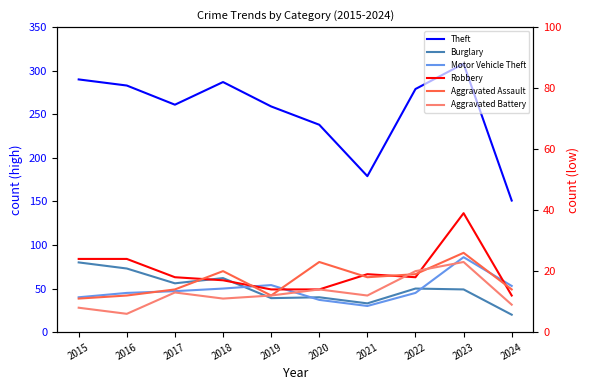

How many values in the Motor Vehicle Theft series are below 47?

5